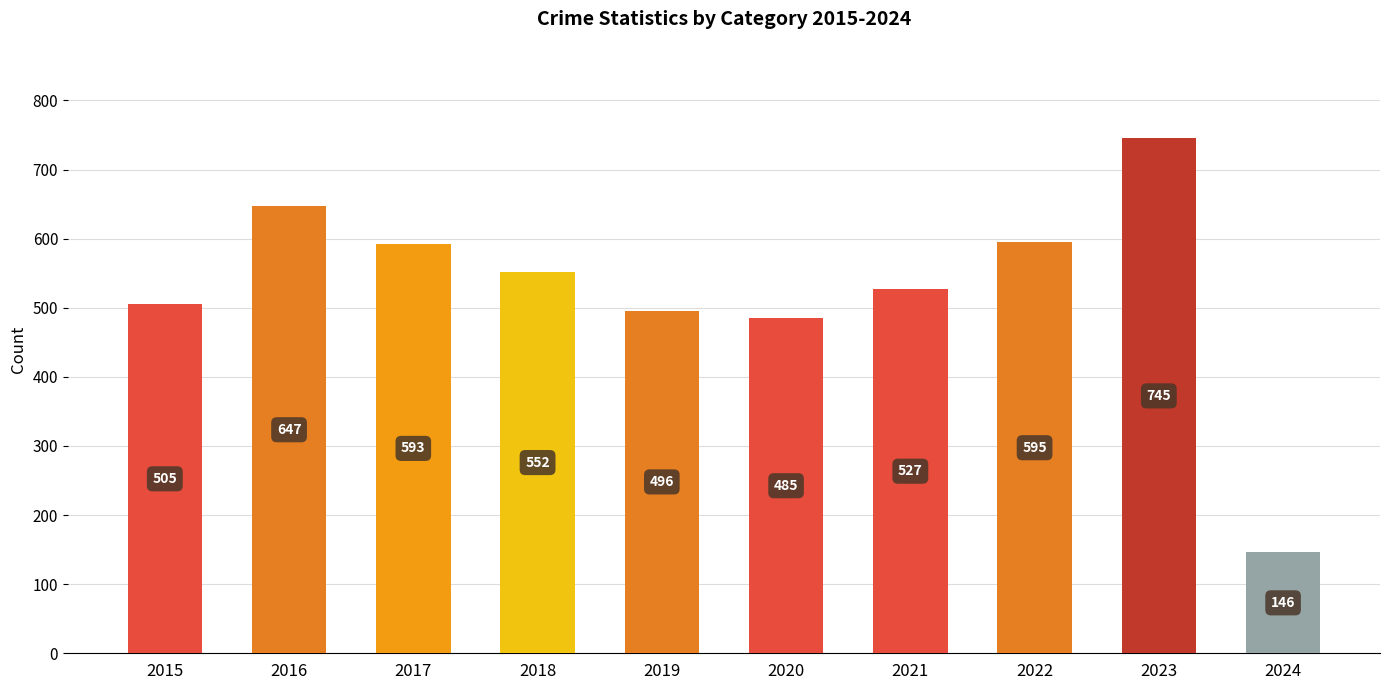

What is the maximum value shown in the chart?

745